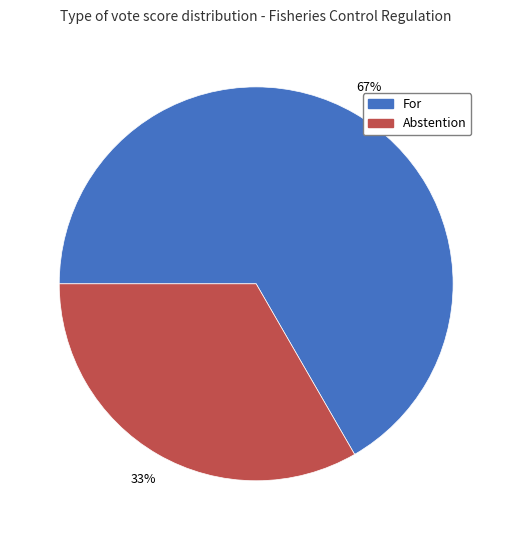

To the nearest percent, what is the combined percentage of For and Abstention?

100%